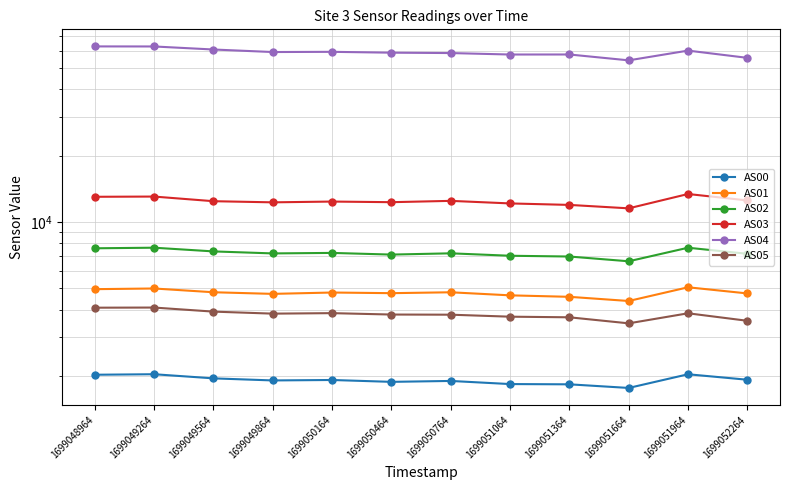

What is the average value of the AS00 series?

1916